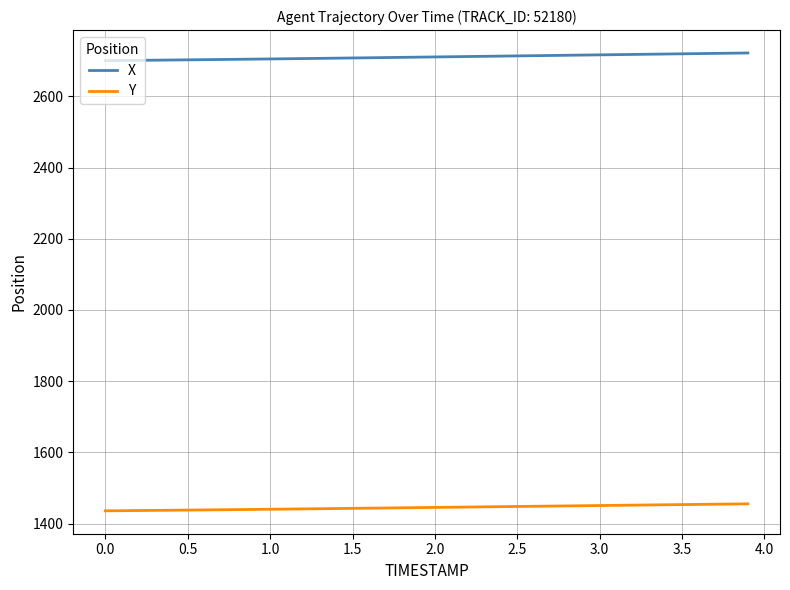

True or false: X and Y cross at least once.

False